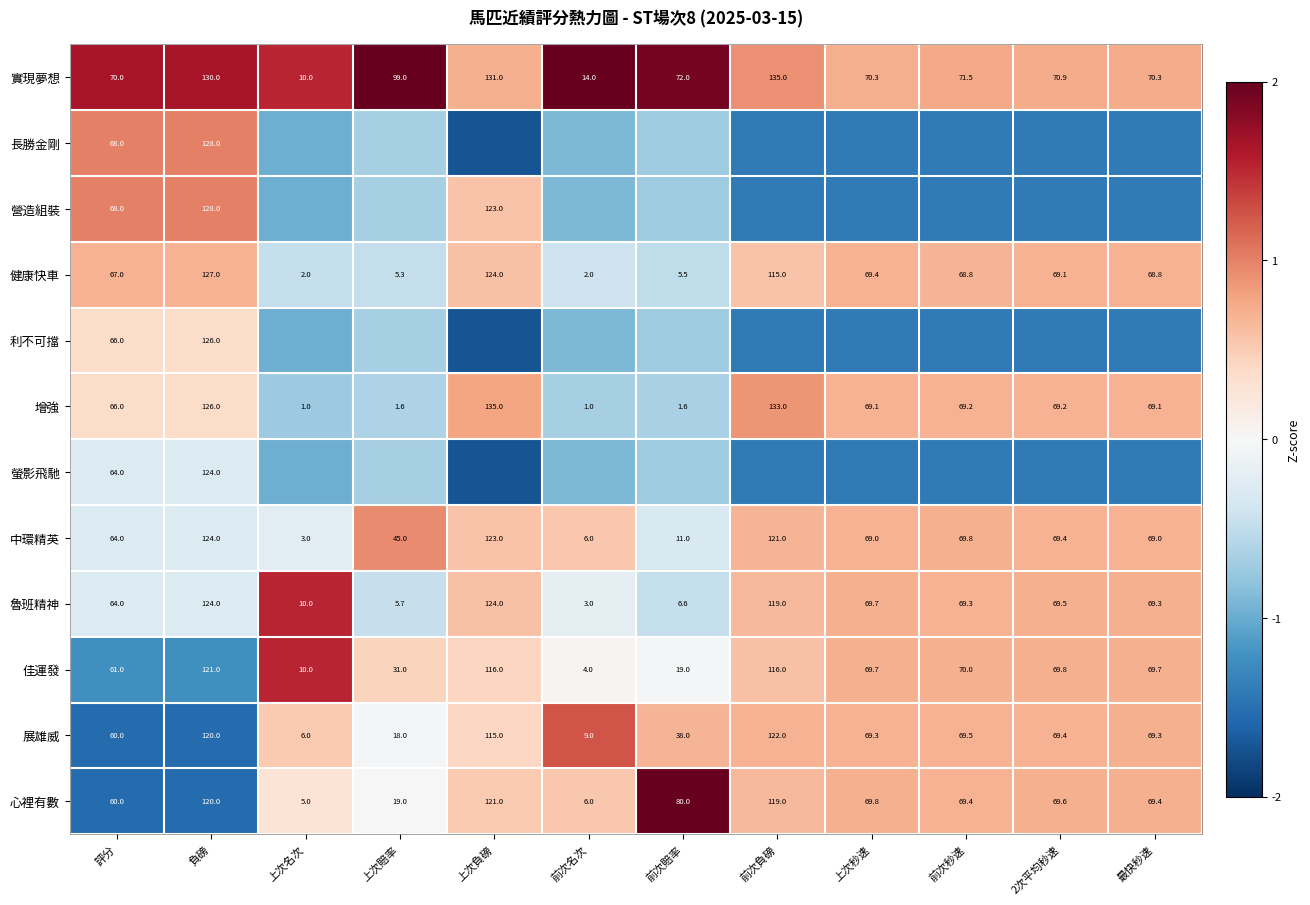

At which label is 心裡有數 closest to 63?

評分